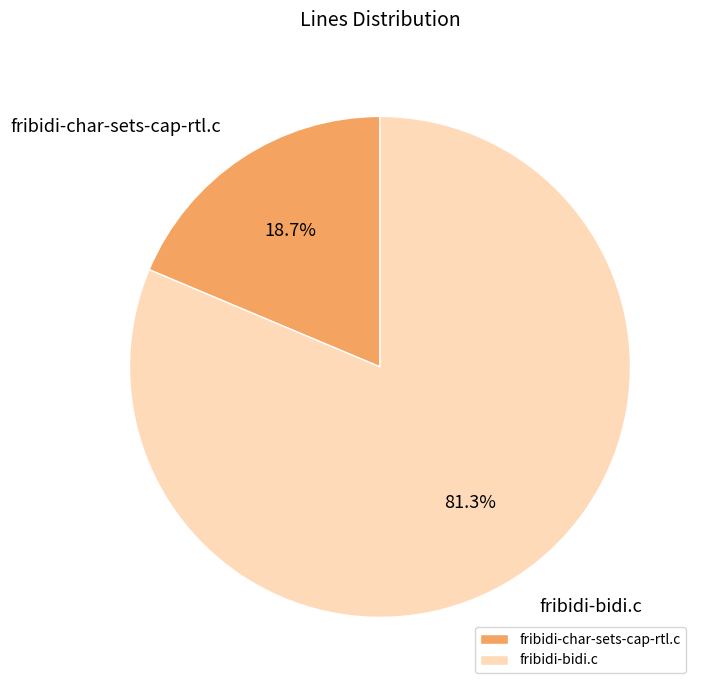

Does any single category account for the majority?

Yes